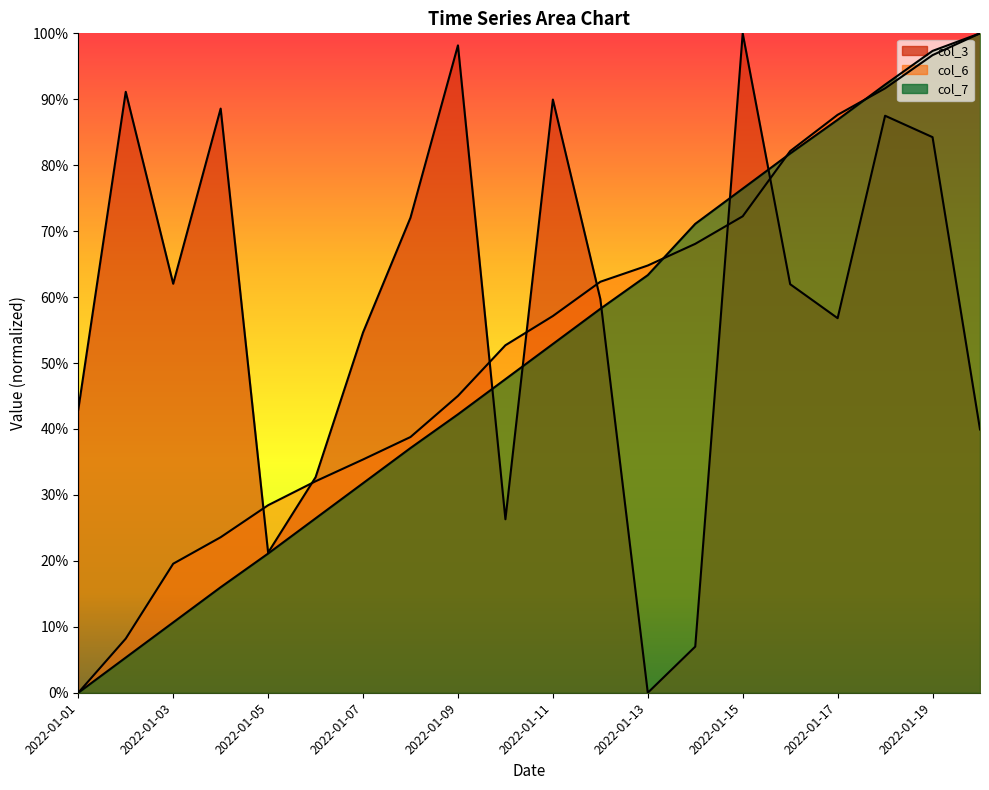

True or false: col_6 and col_3 cross at least once.

True